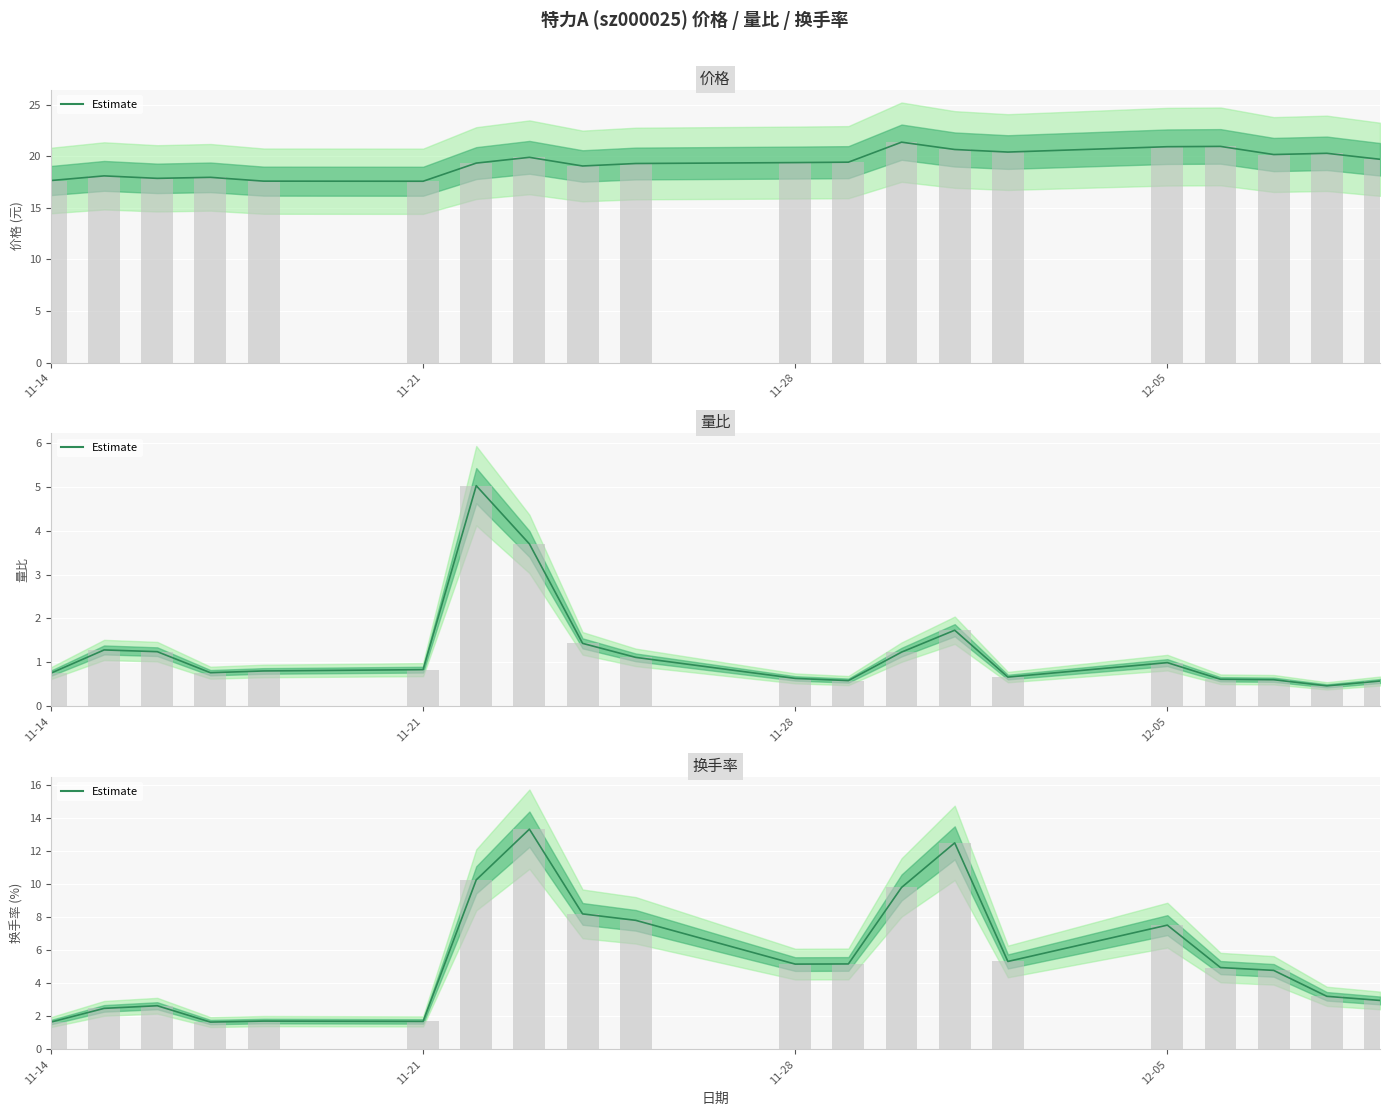

How many bars are there in each group?

3